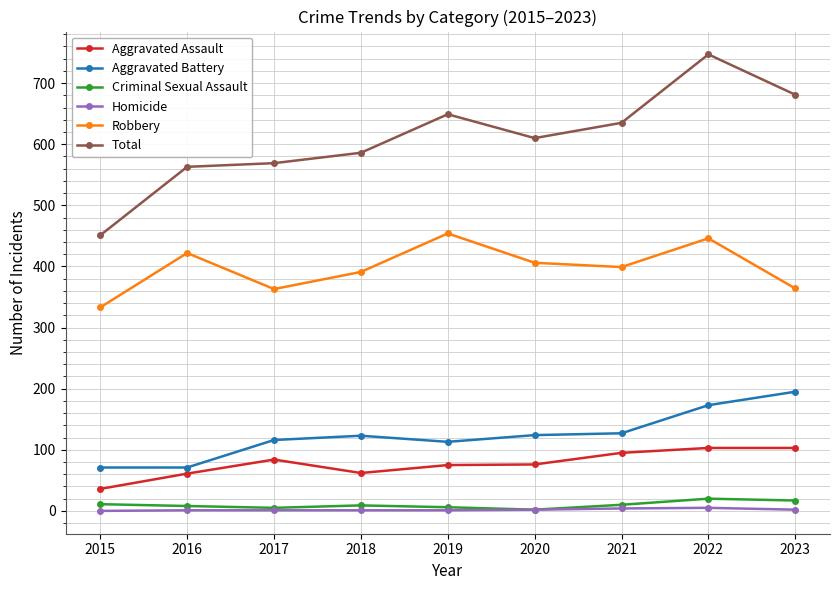

Count the number of data series in this chart.

6